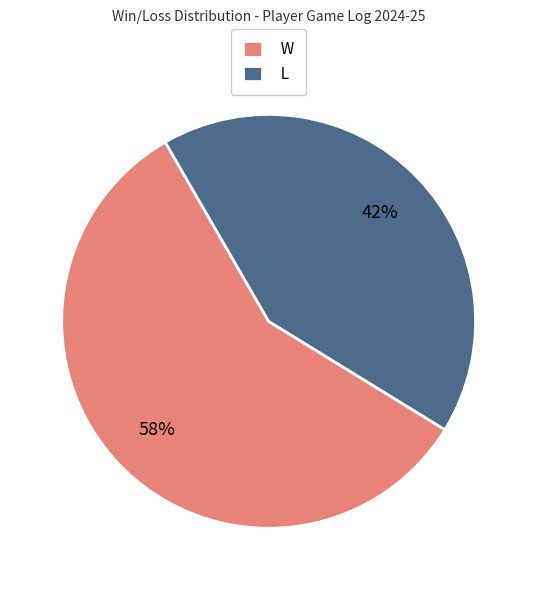

True or false: L accounts for 65% of the total.

False